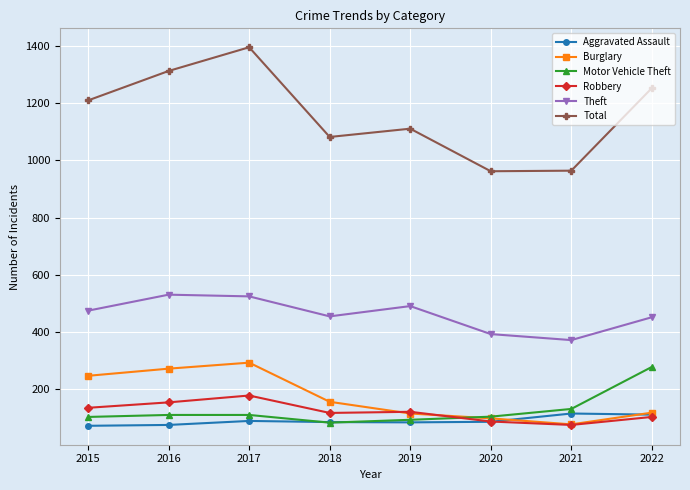

What is the smallest value displayed?

71